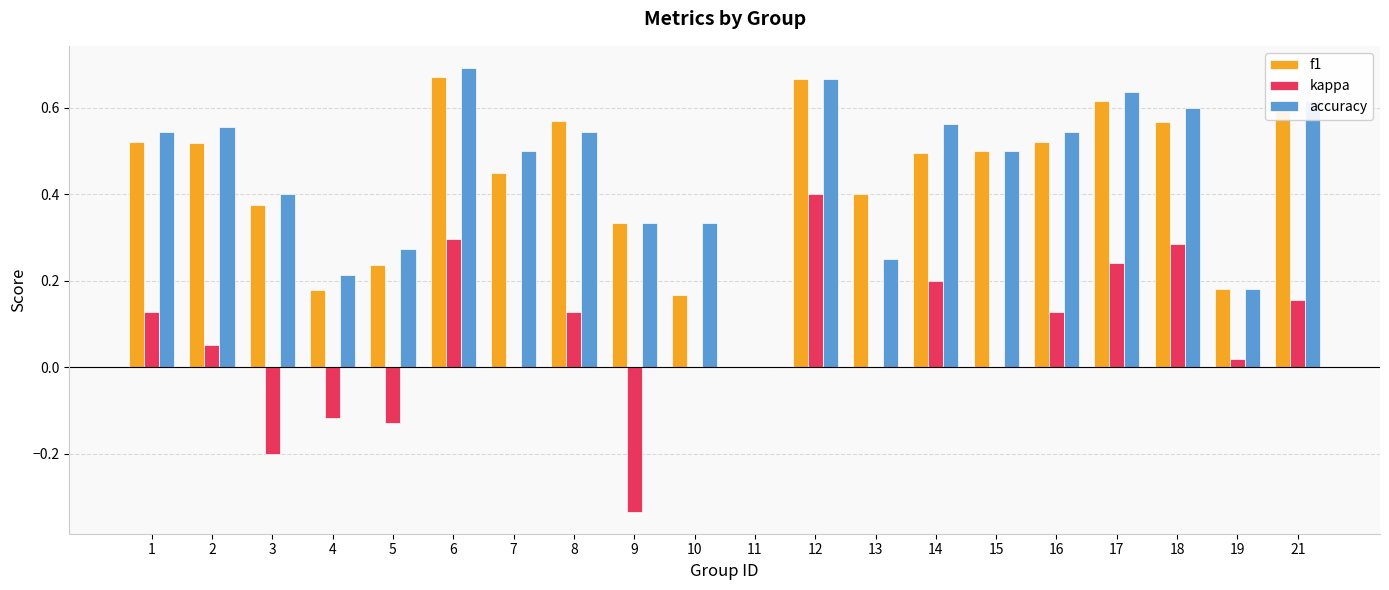

The value of accuracy at 21 is 0.6. True or false?

True